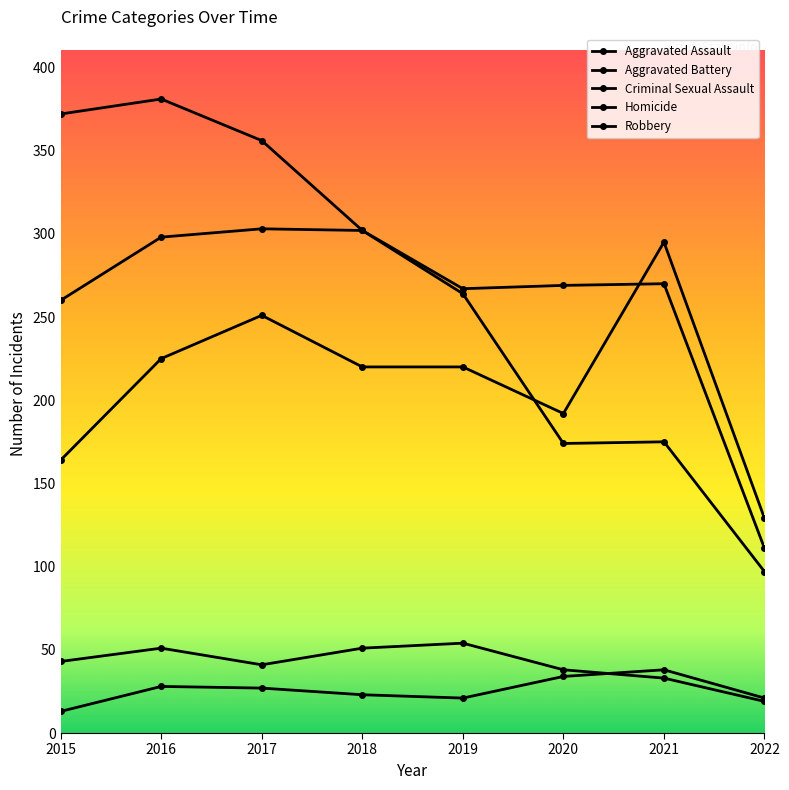

Rank the series by their maximum value, from highest to lowest.

Robbery, Aggravated Battery, Aggravated Assault, Criminal Sexual Assault, Homicide